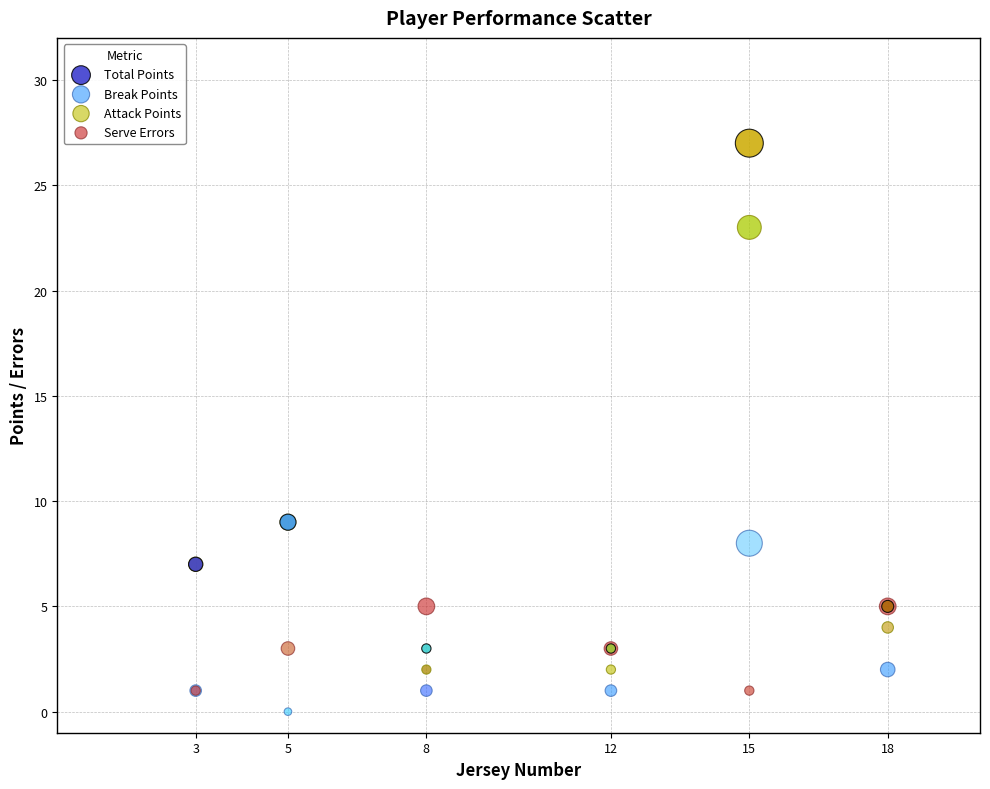

What are all the series names shown in the legend?

Total Points, Break Points, Attack Points, Serve Errors